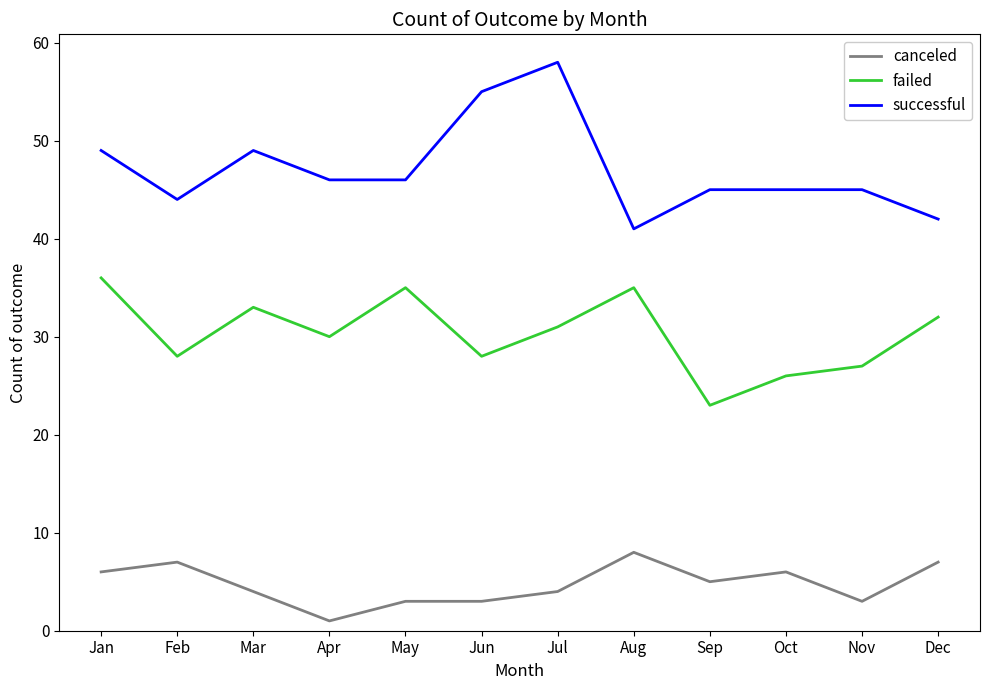

Between May and Jul, which series saw the biggest shift?

successful